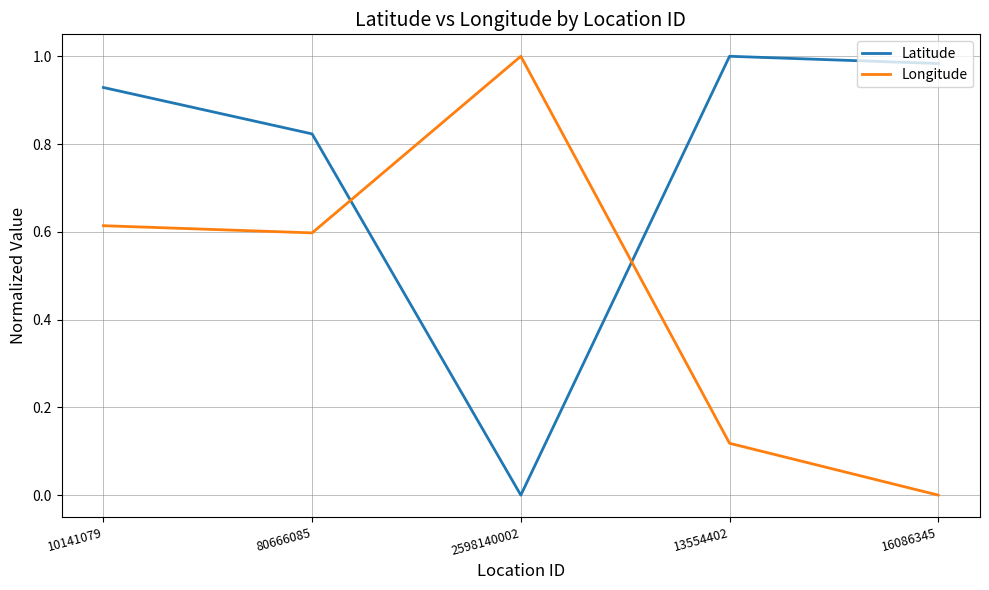

At which label does Longitude reach its minimum?

16086345